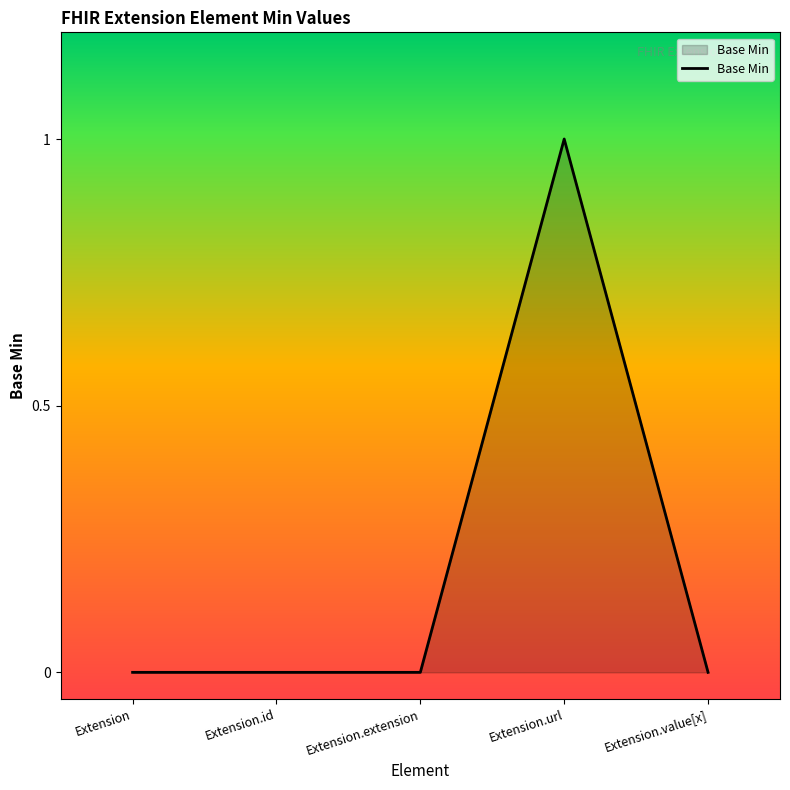

True or false: the data has more than 2 interior local peaks.

False